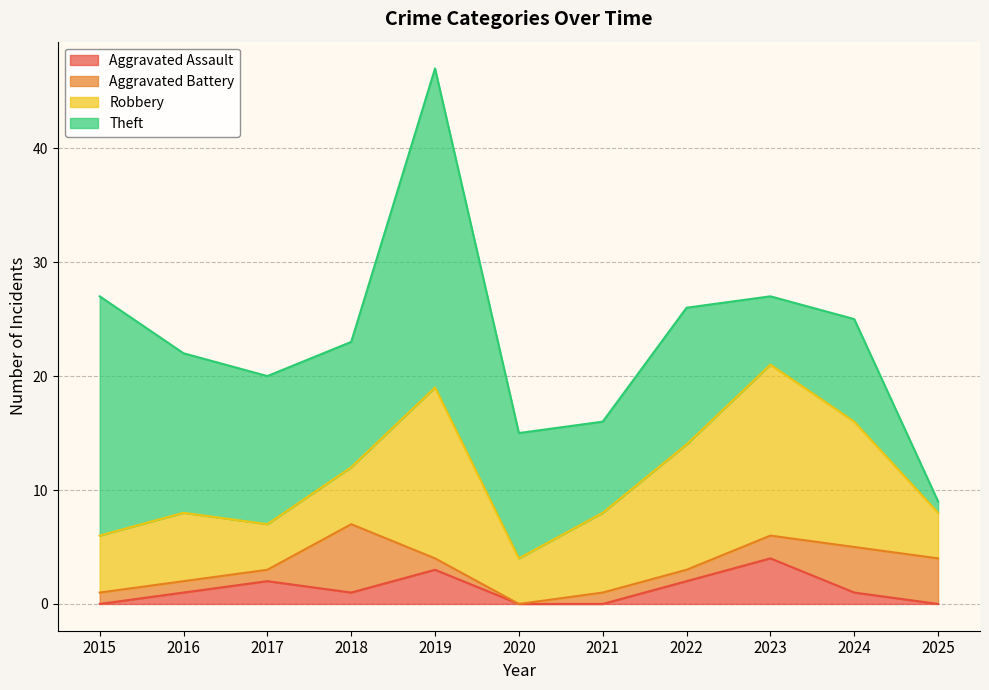

What are all the series names shown in the legend?

Aggravated Assault, Aggravated Battery, Robbery, Theft